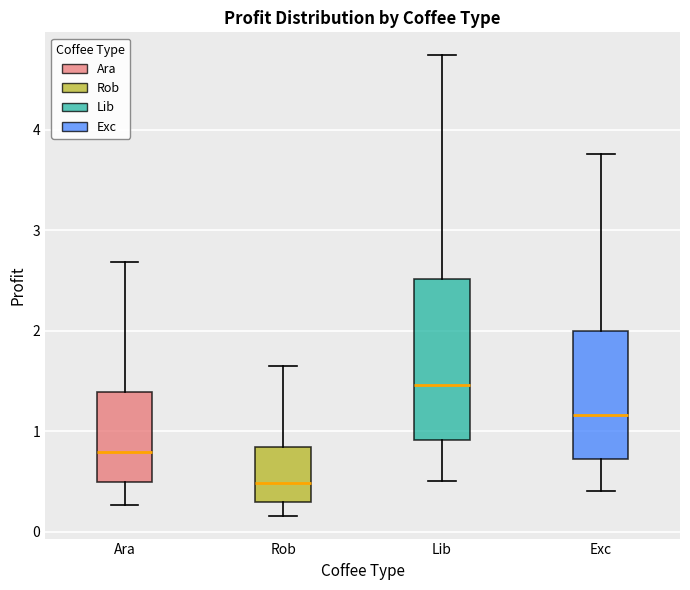

Reading left to right, read every box against the y-axis: the position of its median line, the range the box covers, and the ends of its whiskers. The values are not printed on the chart, so give them approximately, as read against the axis.

Ara: median 0.8, box 0.5 to 1.4, whiskers 0.3 to 2.7
Rob: median 0.5, box 0.3 to 0.8, whiskers 0.2 to 1.6
Lib: median 1.5, box 0.9 to 2.5, whiskers 0.5 to 4.7
Exc: median 1.2, box 0.7 to 2.0, whiskers 0.4 to 3.8